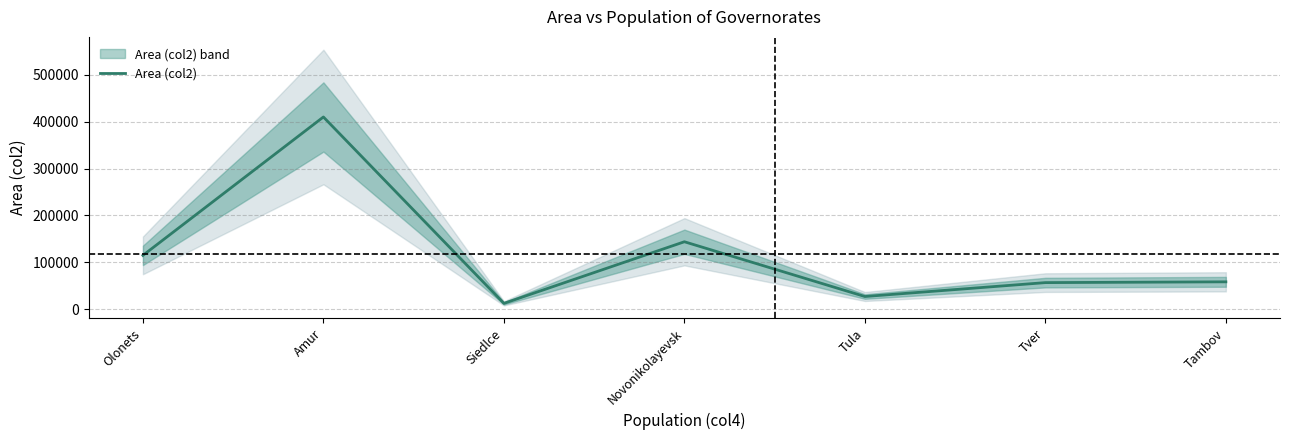

At which category does the data reach its first local peak?

Amur